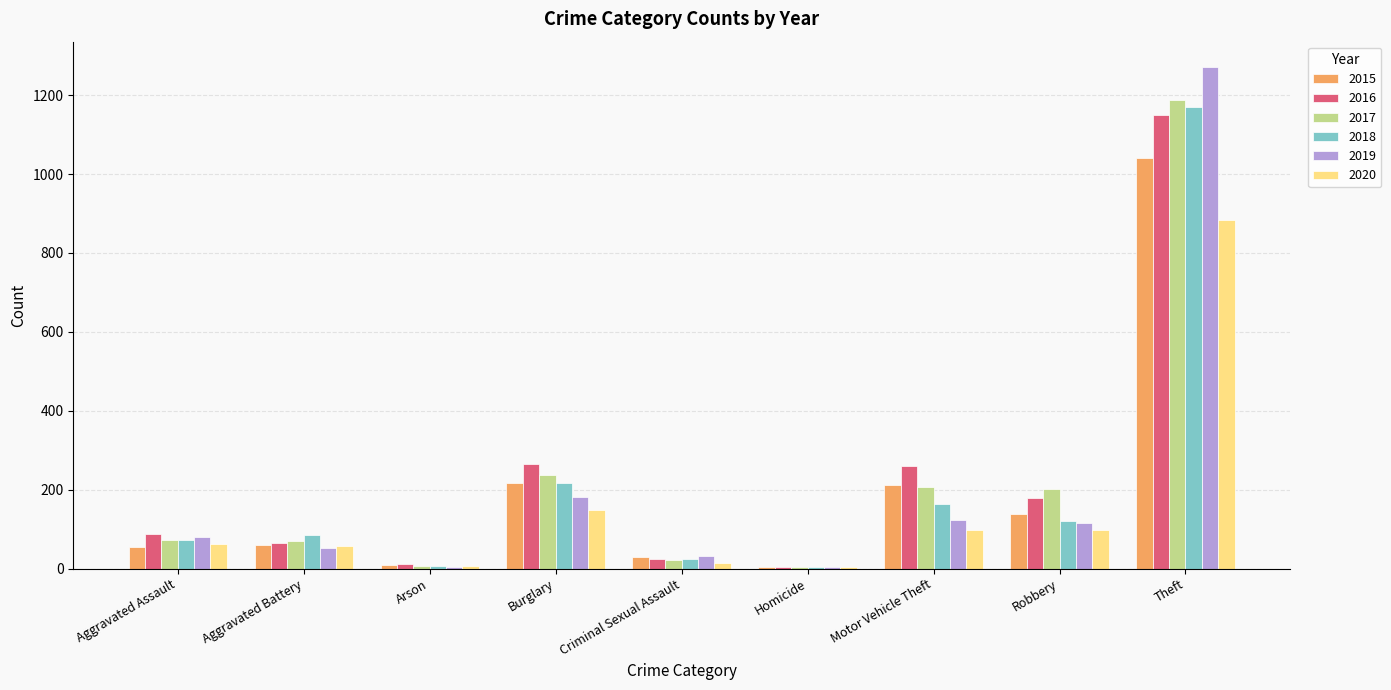

How many data points does each series have?

9